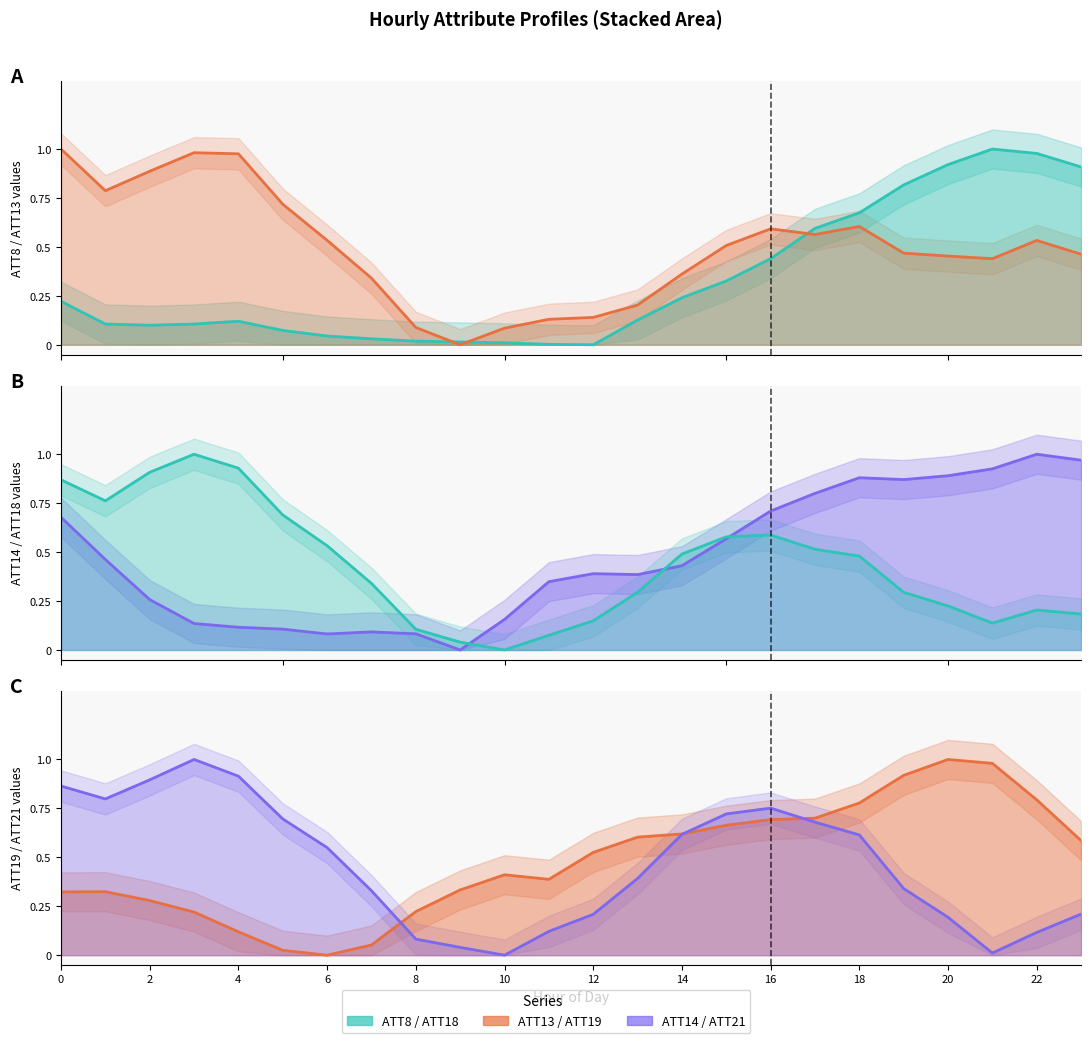

True or false: ATT13 line has a value of 0.2 at 22.

False